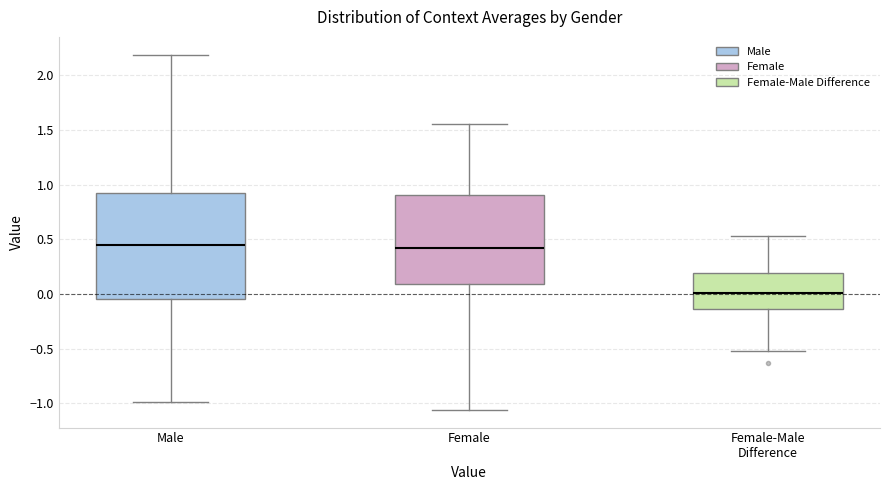

Reading left to right, transcribe this box plot: for each box, give where its median line is, the range the box spans, and where its two whiskers end, as read against the y-axis. The values are not printed on the chart, so give them approximately, as read against the axis.

Male: median 0.45, box -0.05 to 0.90, whiskers -1.00 to 2.20
Female: median 0.40, box 0.10 to 0.90, whiskers -1.05 to 1.55
Female-Male Difference: median 0.00, box -0.15 to 0.20, whiskers -0.50 to 0.55